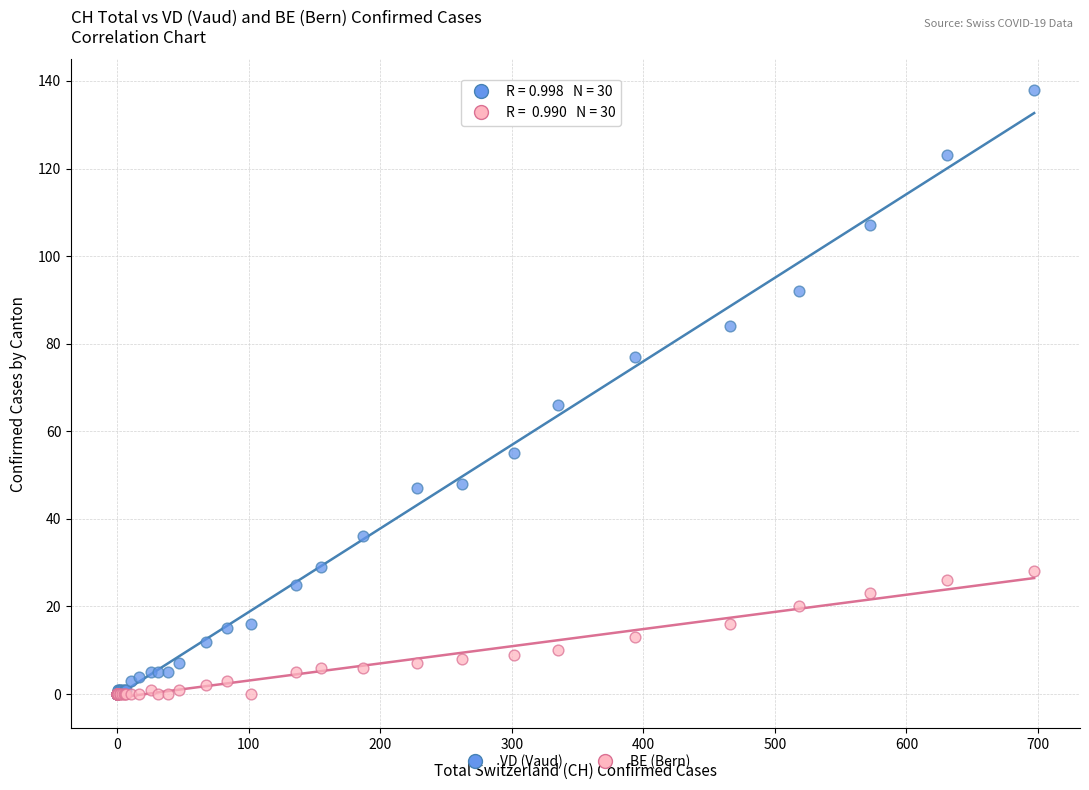

Which series reaches the maximum Y coordinate?

VD (Vaud)